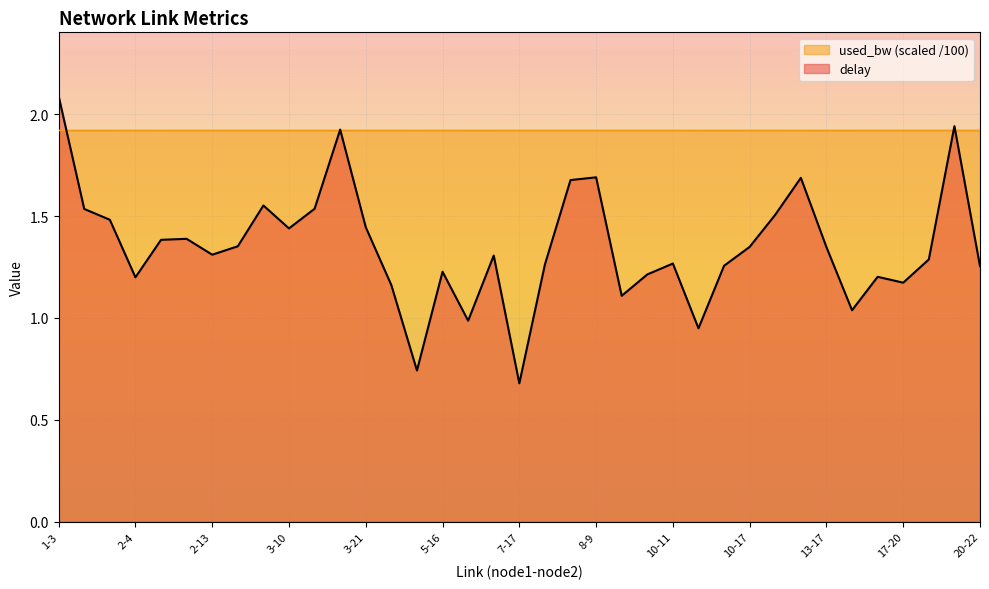

What is the sum of the used_bw values at 2-12 and 13-14?

3.8